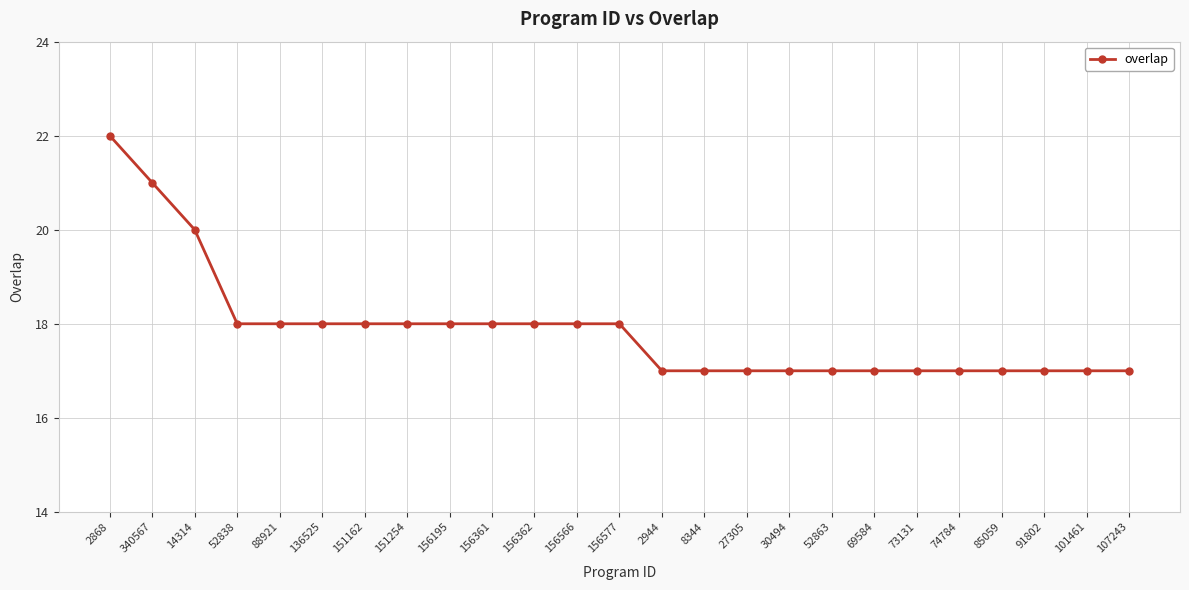

What is the ratio of the value at 69584 to the value at 156577?

0.9